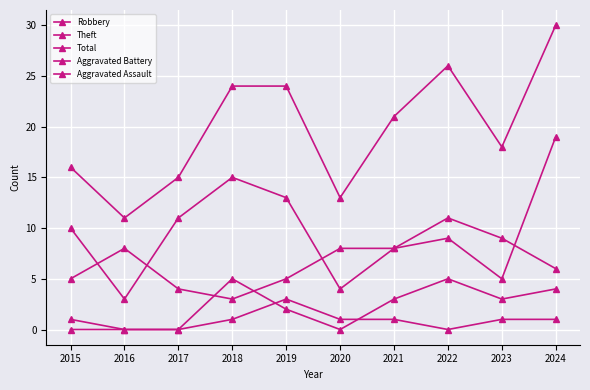

Which has a higher value, 2021 or 2024?

2024